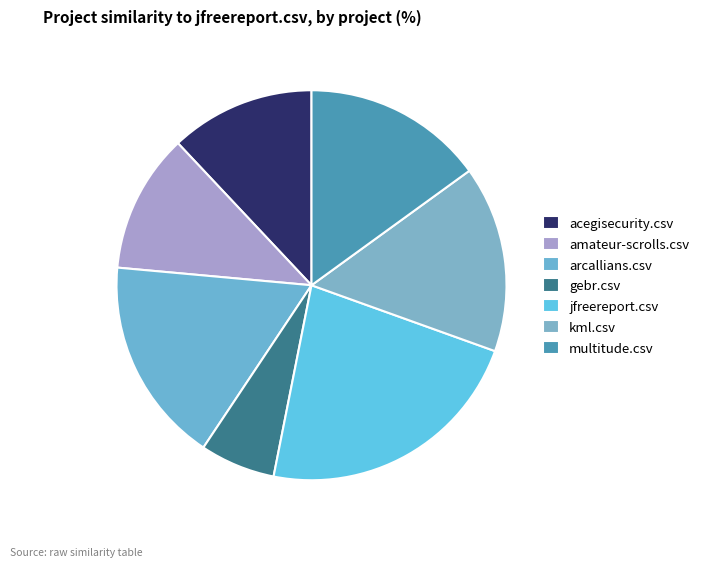

Count the number of slices in the pie.

7